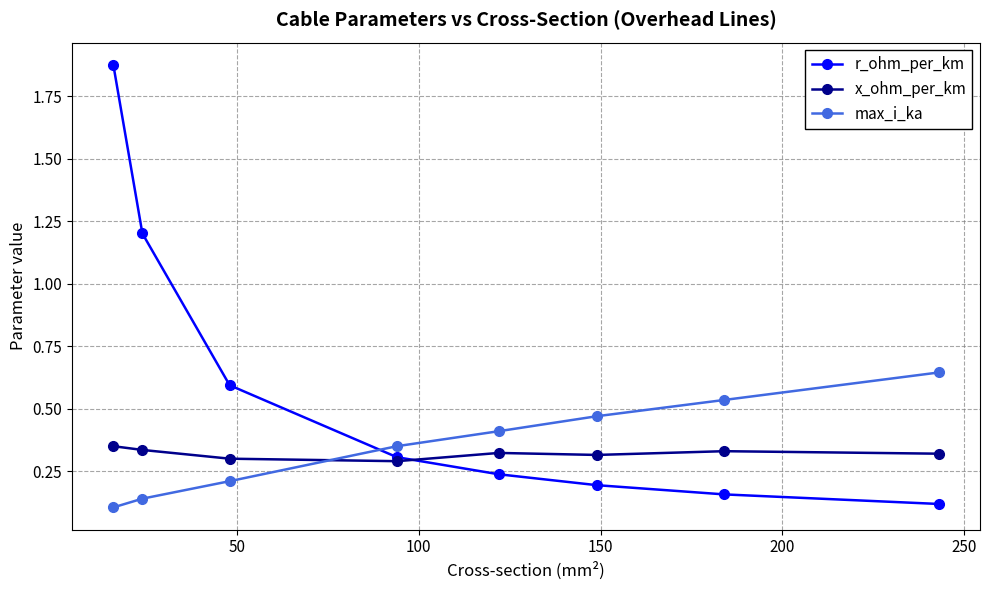

Which series has the largest total across all categories?

r_ohm_per_km